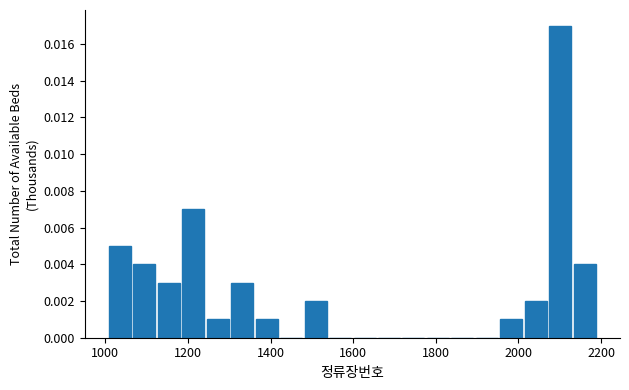

Around what value on the x-axis is the tallest bar? Give the approximate position of its centre, as read against the axis.

2100